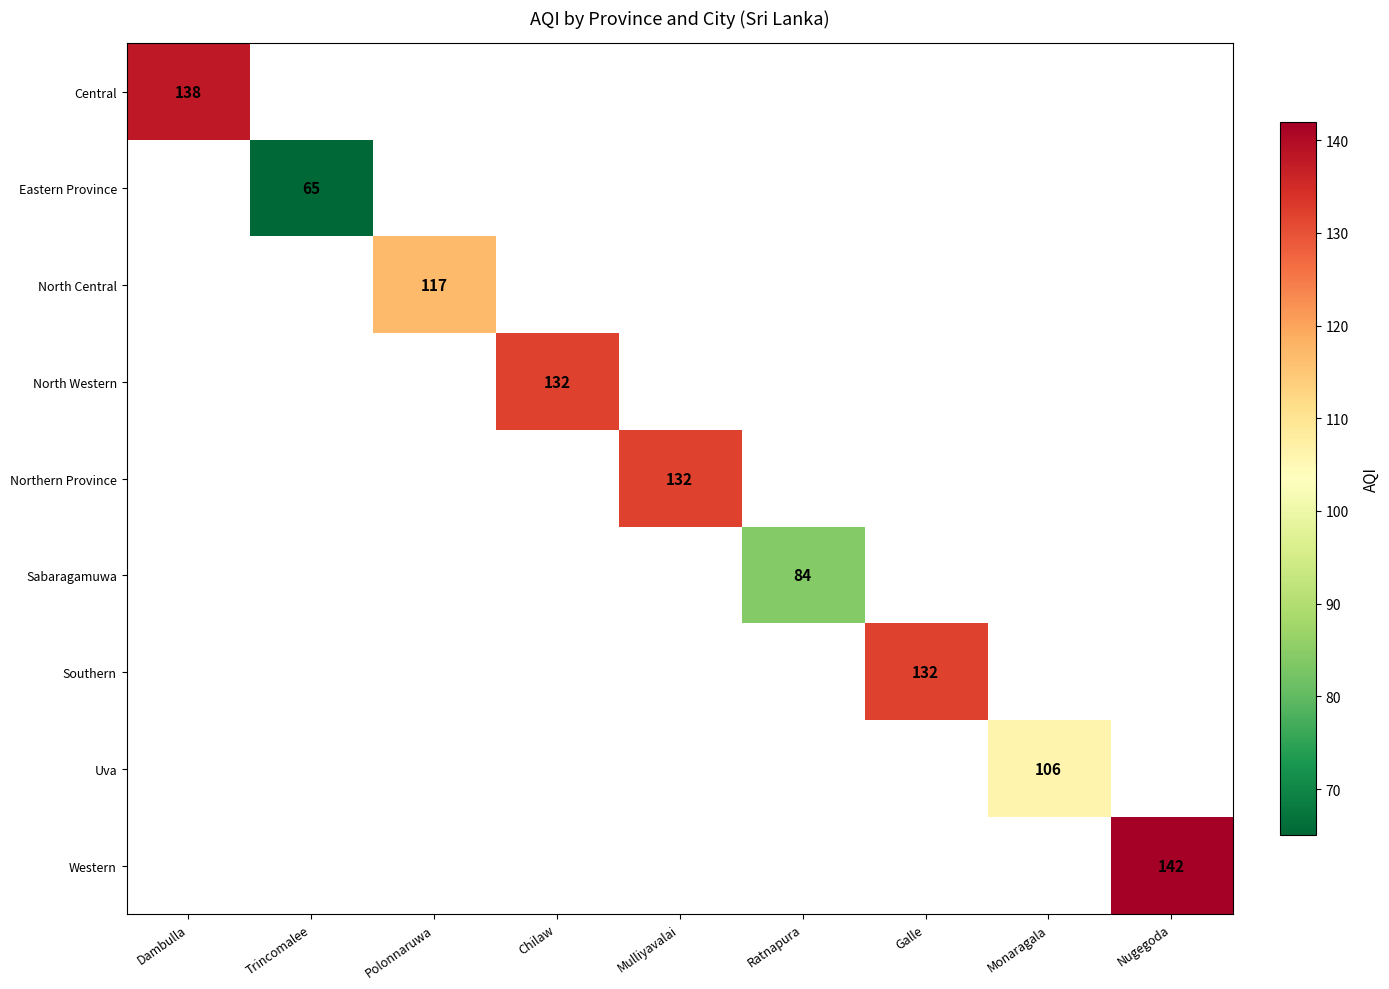

The Eastern Province series shows 86.7 at Trincomalee. True or false?

False